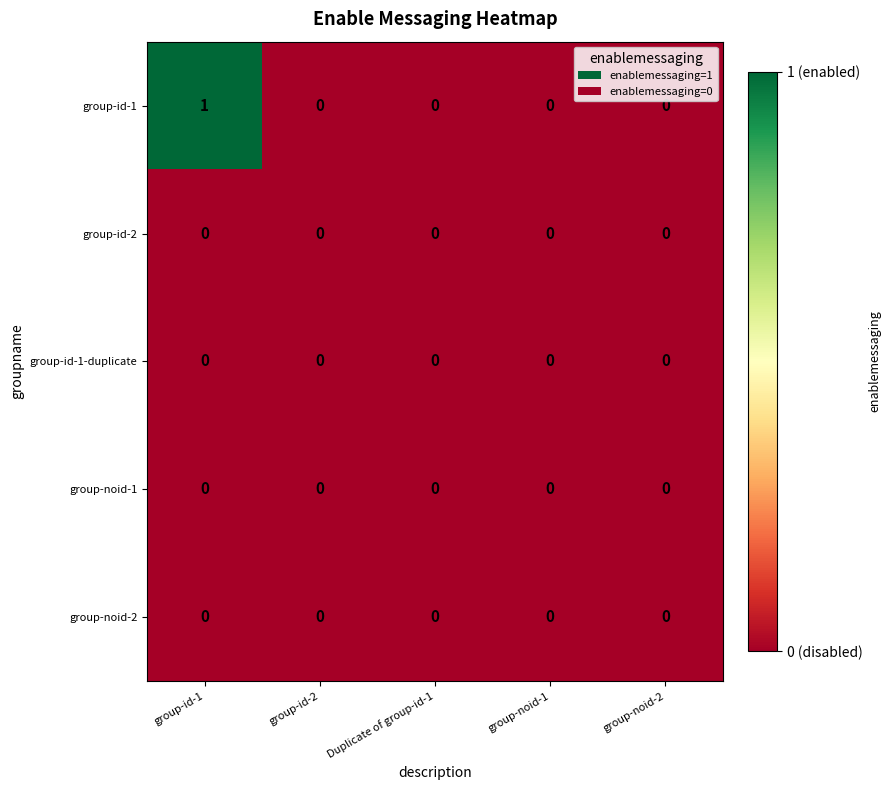

True or false: group-noid-2 has a value of 0 at group-noid-1.

True